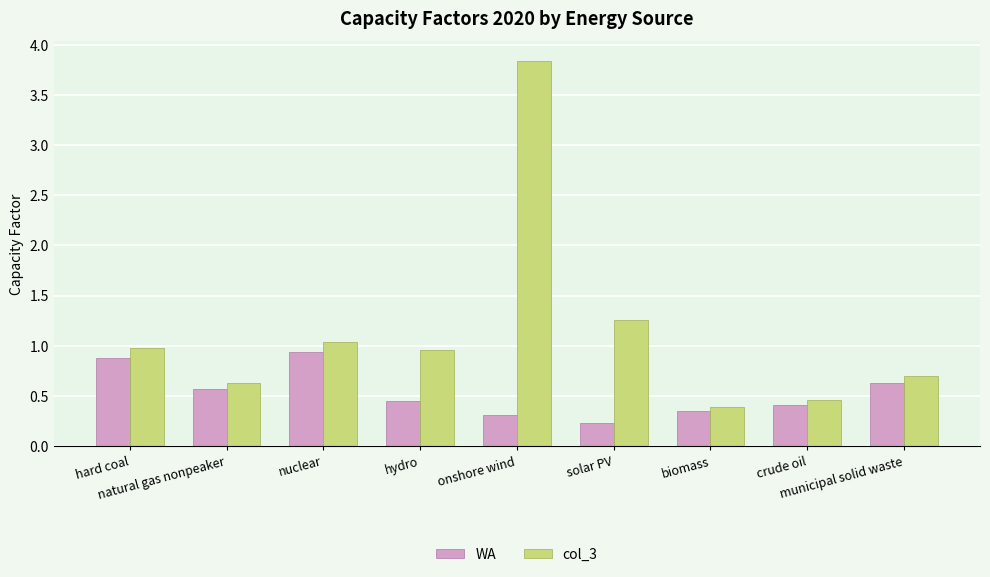

Which series changed the most between crude oil and municipal solid waste?

col_3